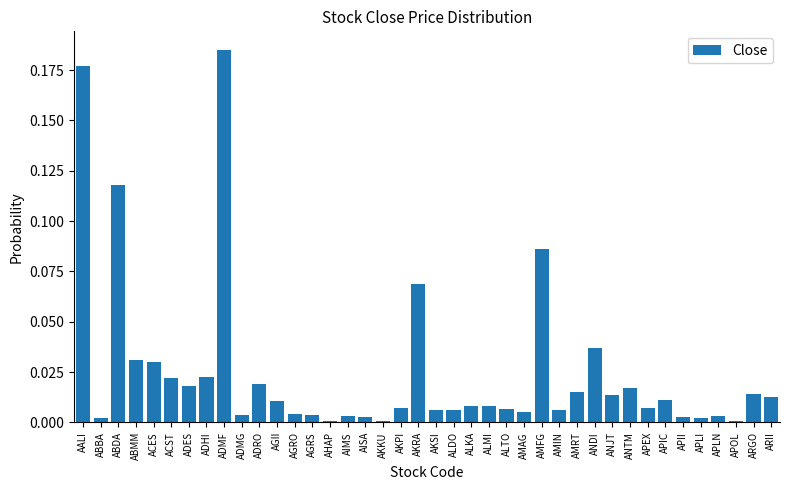

What is the label of the 5th bar from the right?

APLI